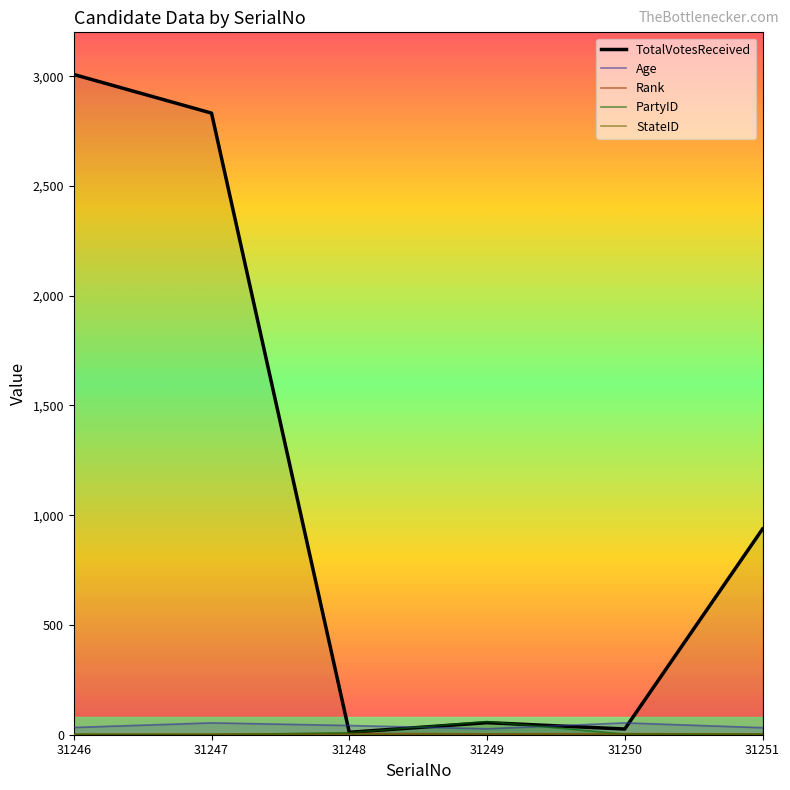

How many data points in Age are less than 42?

3